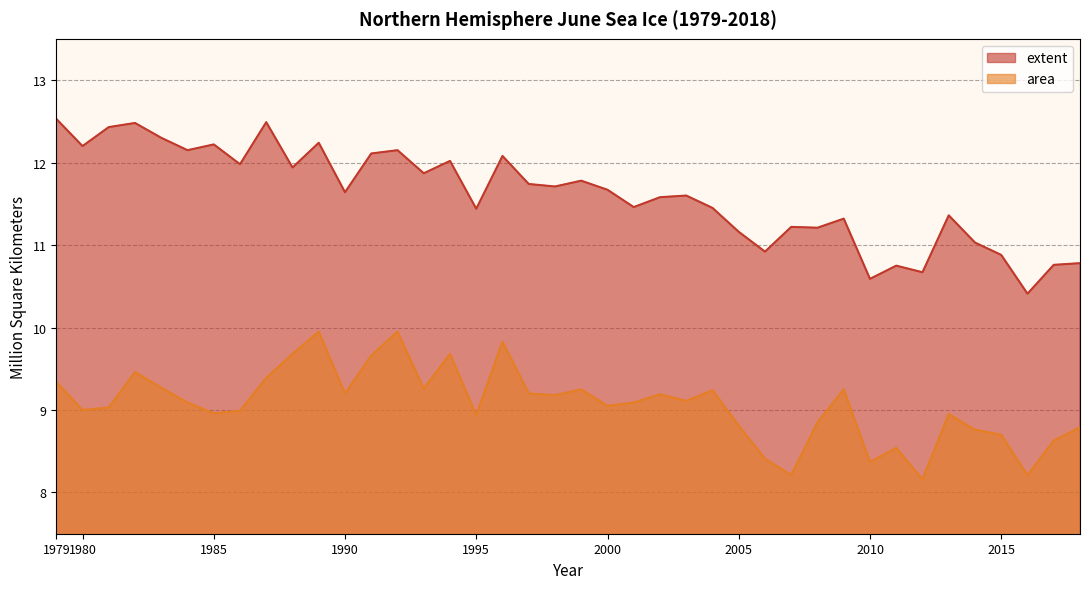

Reading left to right, list all the values displayed in this chart.

extent: 12.5	12.2	12.4	12.5	12.3	12.2	12.2	12.0	12.5	11.9	12.2	11.6	12.1	12.2	11.9	12.0	11.4	12.1	11.7	11.7	11.8	11.7	11.5	11.6	11.6	11.4	11.2	10.9	11.2	11.2	11.3	10.6	10.8	10.7	11.4	11.0	10.9	10.4	10.8	10.8
area: 9.3	9.0	9.0	9.5	9.3	9.1	9.0	9.0	9.4	9.7	9.9	9.2	9.7	9.9	9.3	9.7	8.9	9.8	9.2	9.2	9.2	9.1	9.1	9.2	9.1	9.2	8.8	8.4	8.2	8.8	9.2	8.4	8.5	8.2	8.9	8.8	8.7	8.2	8.6	8.8